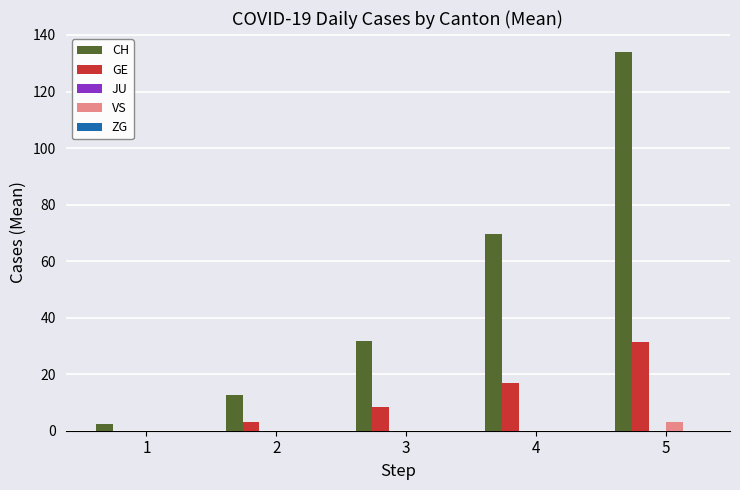

Which label corresponds to the largest value in the chart?

5